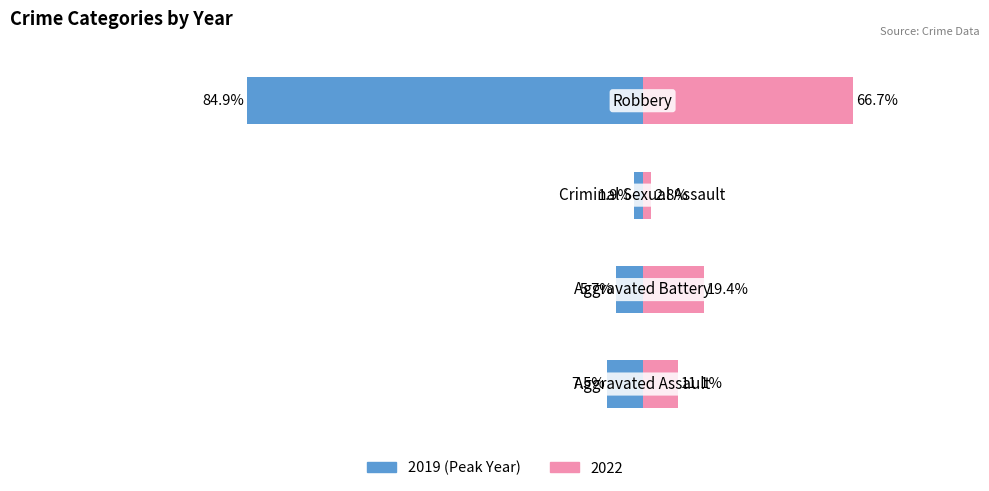

At how many categories does at least one series exceed -36?

4